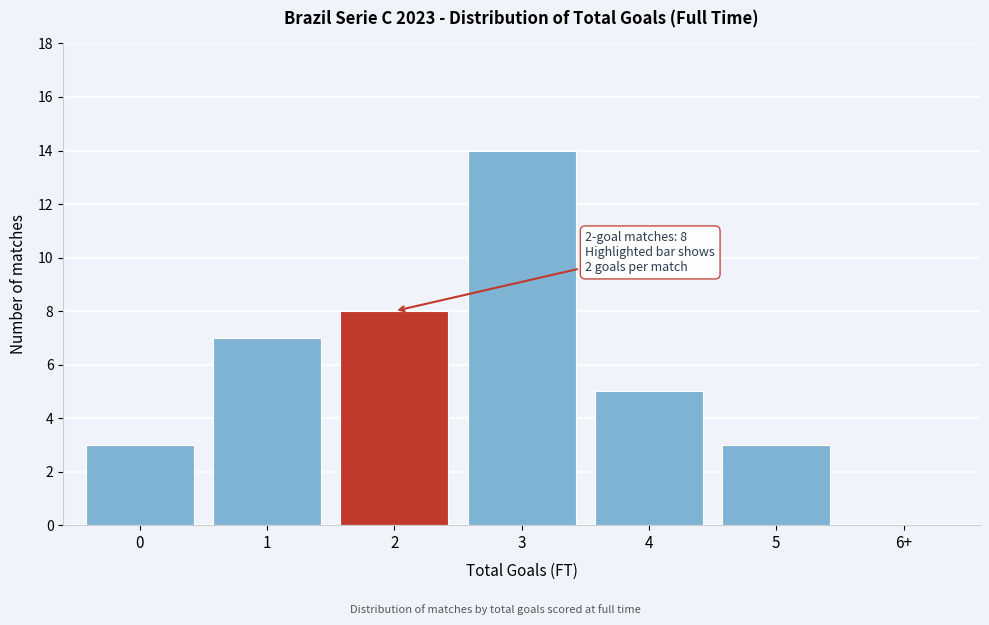

Reading right to left, transcribe all the data shown in this chart.

6+=0	5=3	4=5	3=14	2=8	1=7	0=3